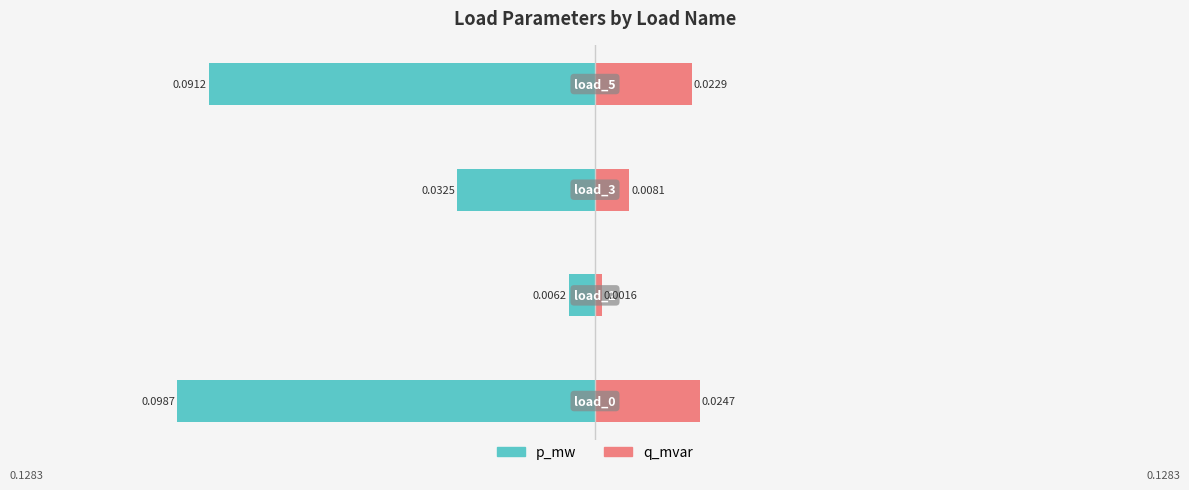

What are all the series names shown in the legend?

p_mw, q_mvar